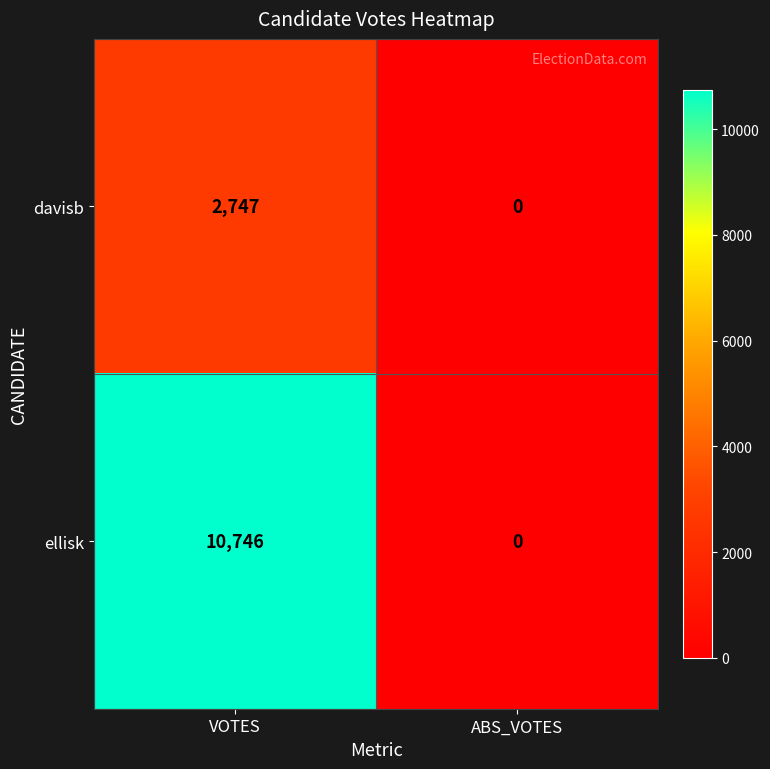

List the series in order of their peak value, lowest first.

davisb, ellisk